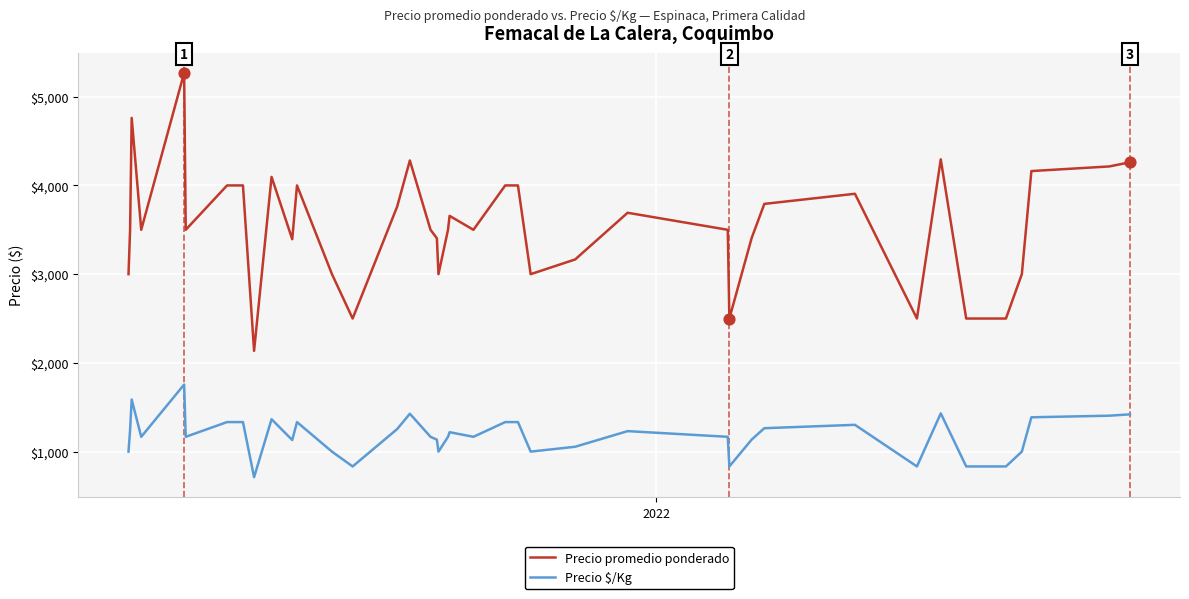

At how many categories does at least one series exceed 2014?

40